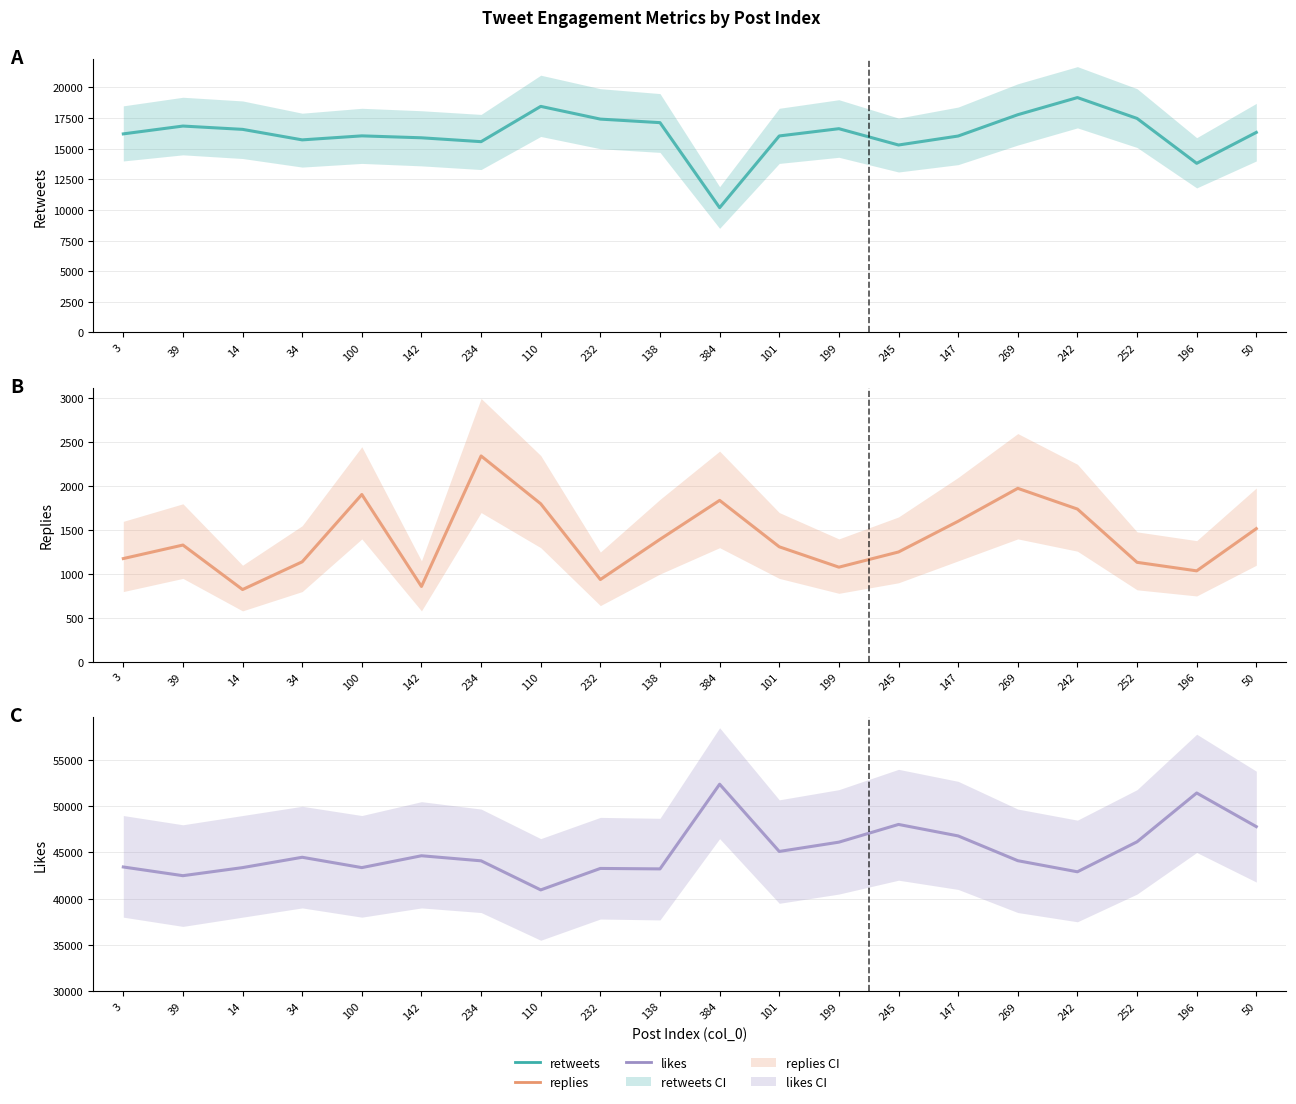

What is the sum of the likes values at 199 and 138?

89343